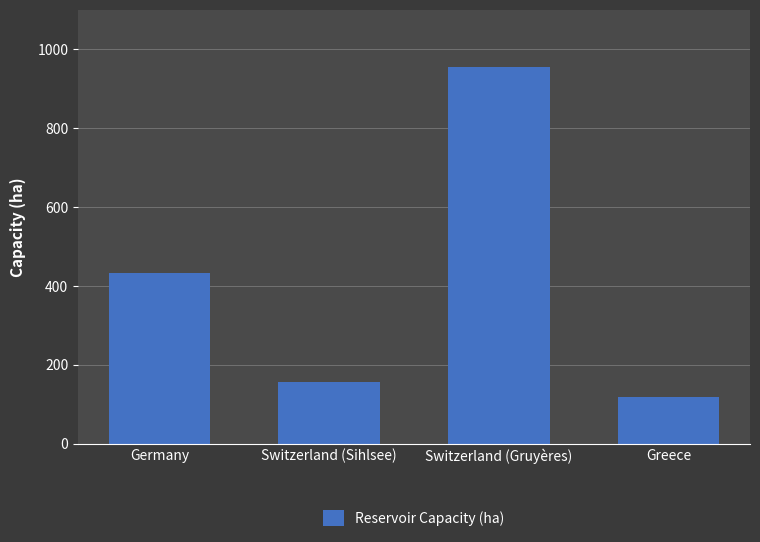

What is the difference between the maximum and second lowest values?

798